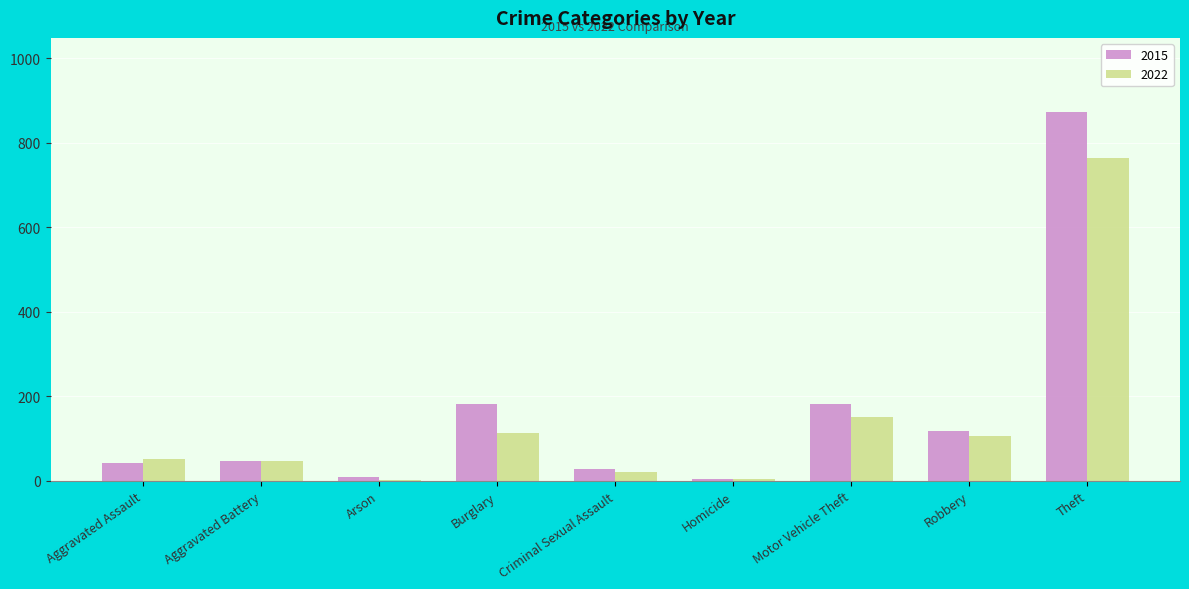

What is the sum of the 2022 values at Aggravated Battery and Motor Vehicle Theft?

198